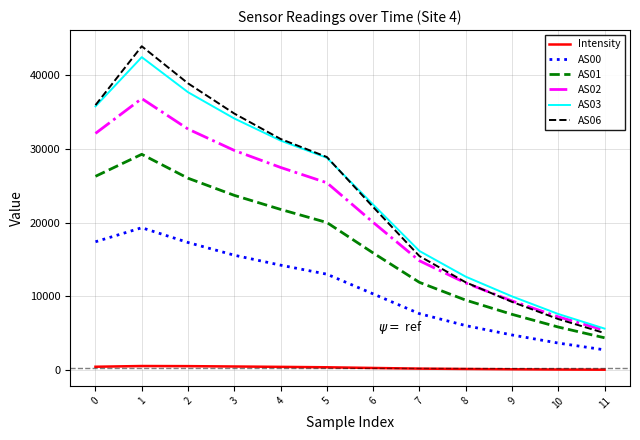

What are all the series names shown in the legend?

Intensity, AS00, AS01, AS02, AS03, AS06